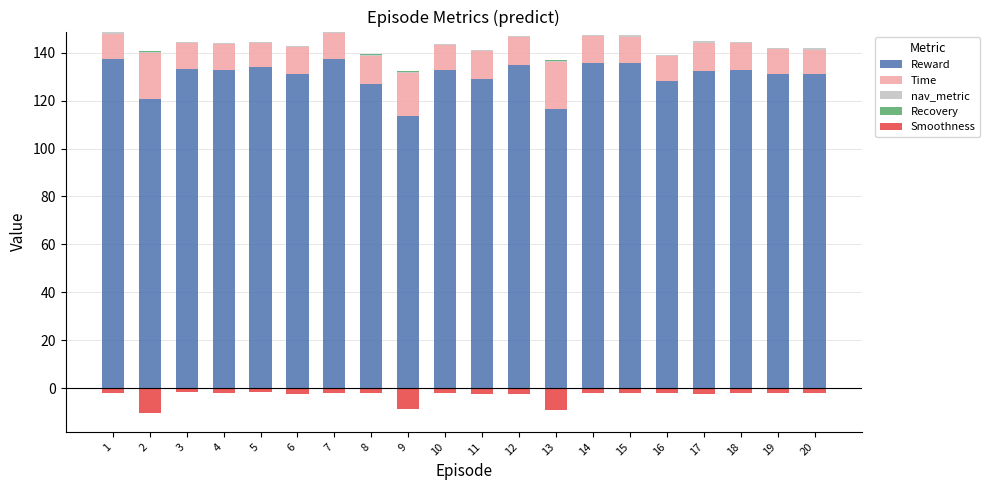

Is it true that Smoothness equals -2.1 at 8?

True